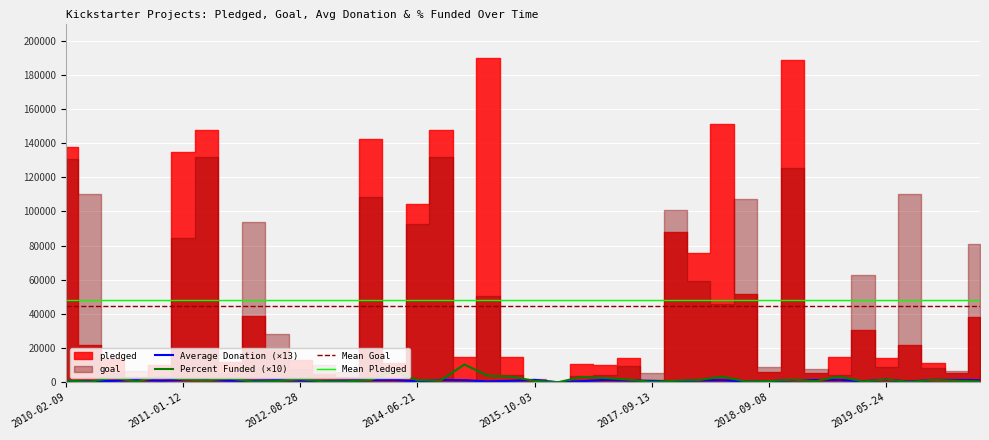

What is the average value of the Percent Funded (×10) series?

1727.7